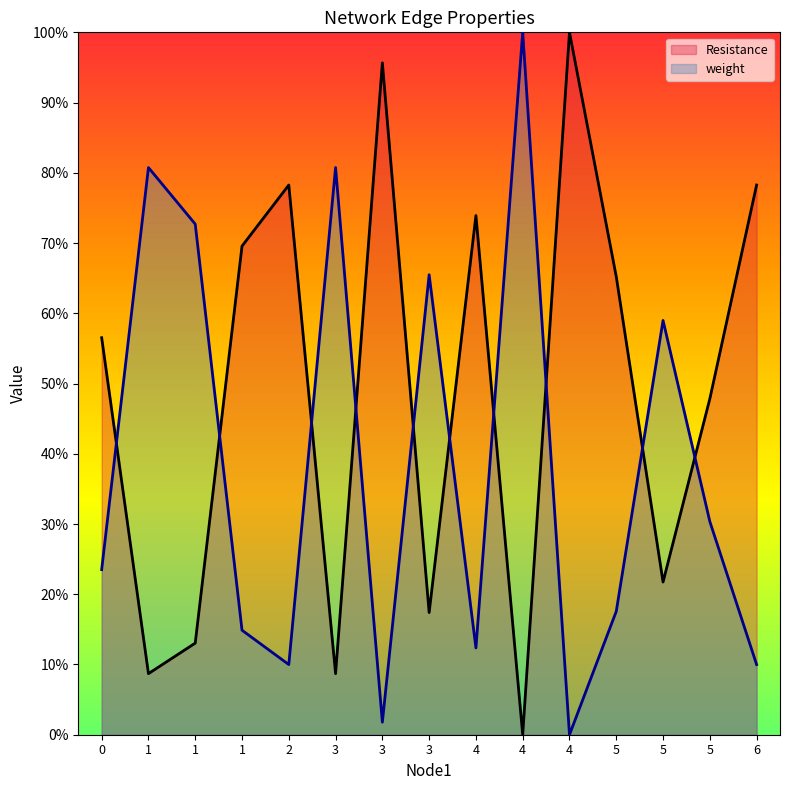

How many interior local valleys does the Resistance series have?

5